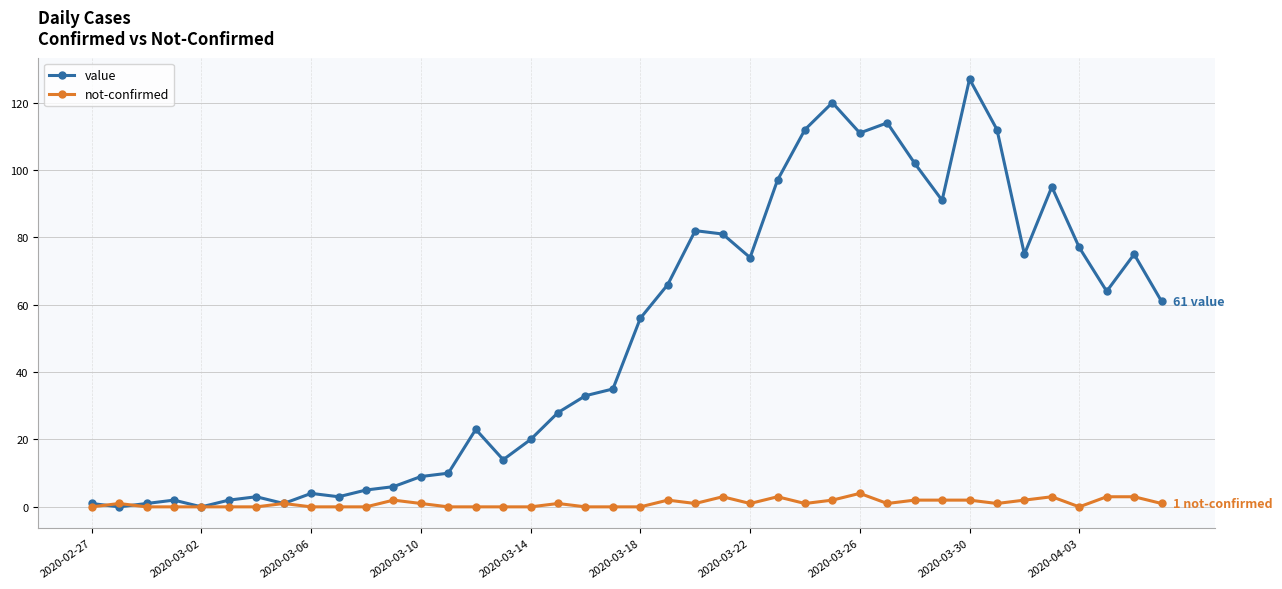

True or false: value has more than 2 interior local peaks.

True